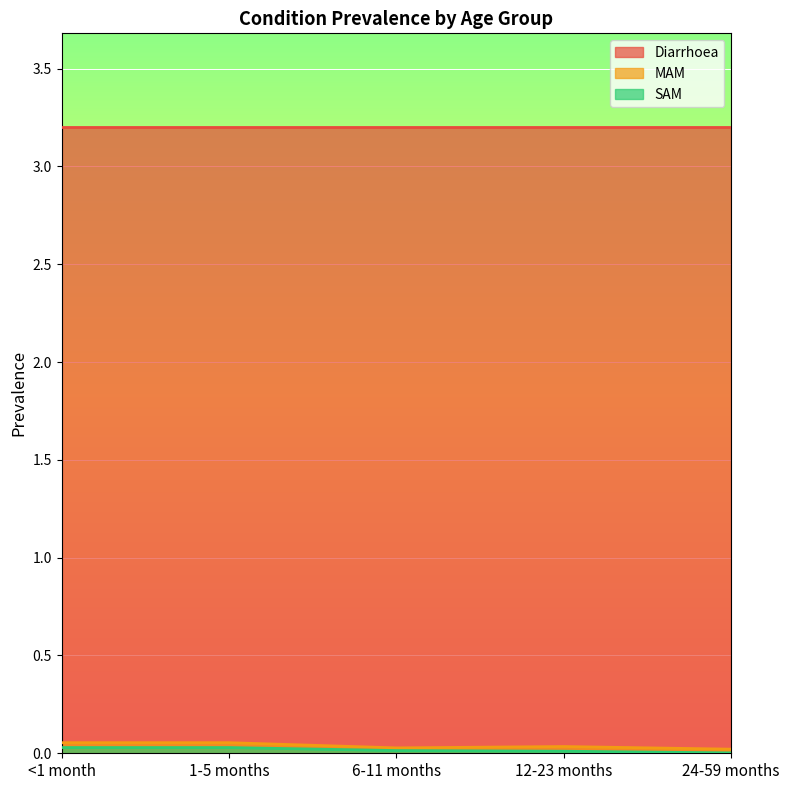

Which category has the highest value in the MAM series?

<1 month